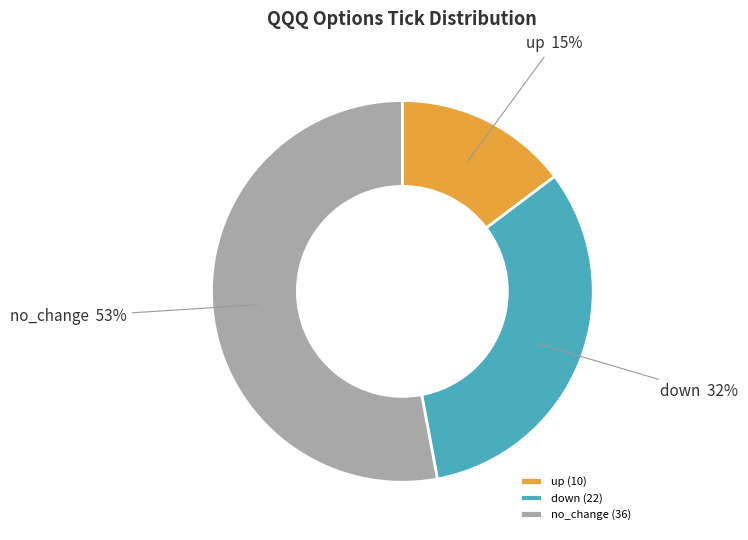

Count the number of slices in the pie.

3